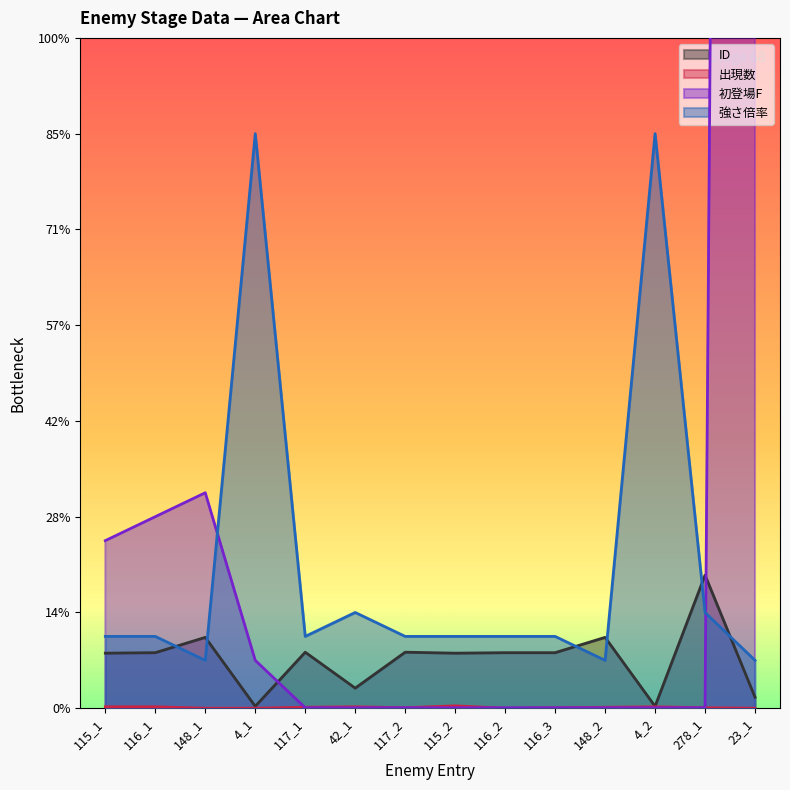

Is it true that 強さ倍率 equals 198.6 at 116_2?

False